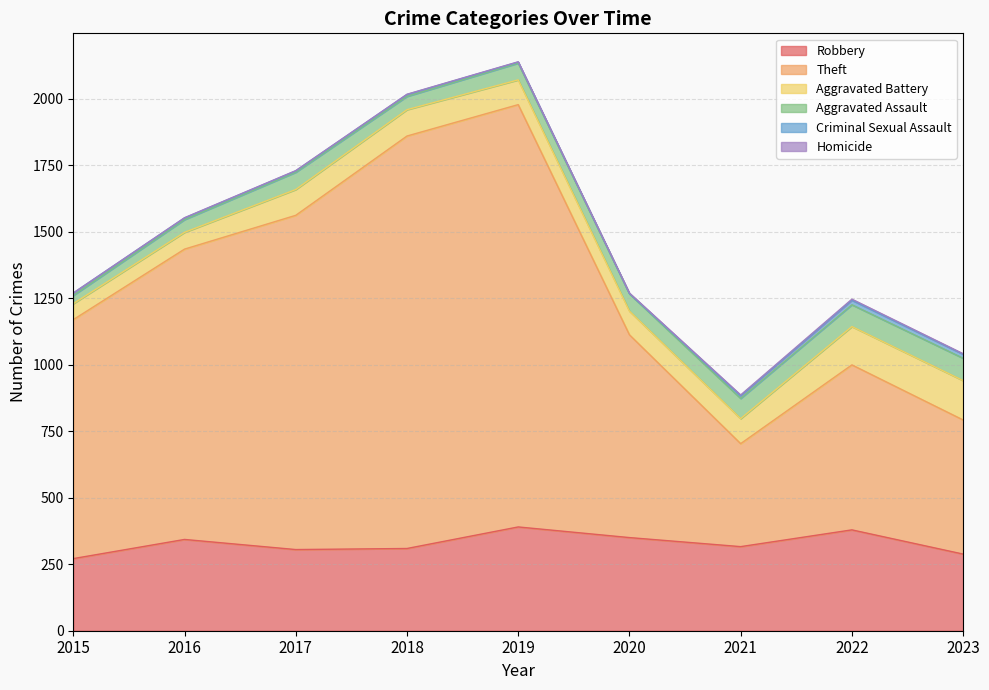

How many values in the Aggravated Assault series exceed 65?

3